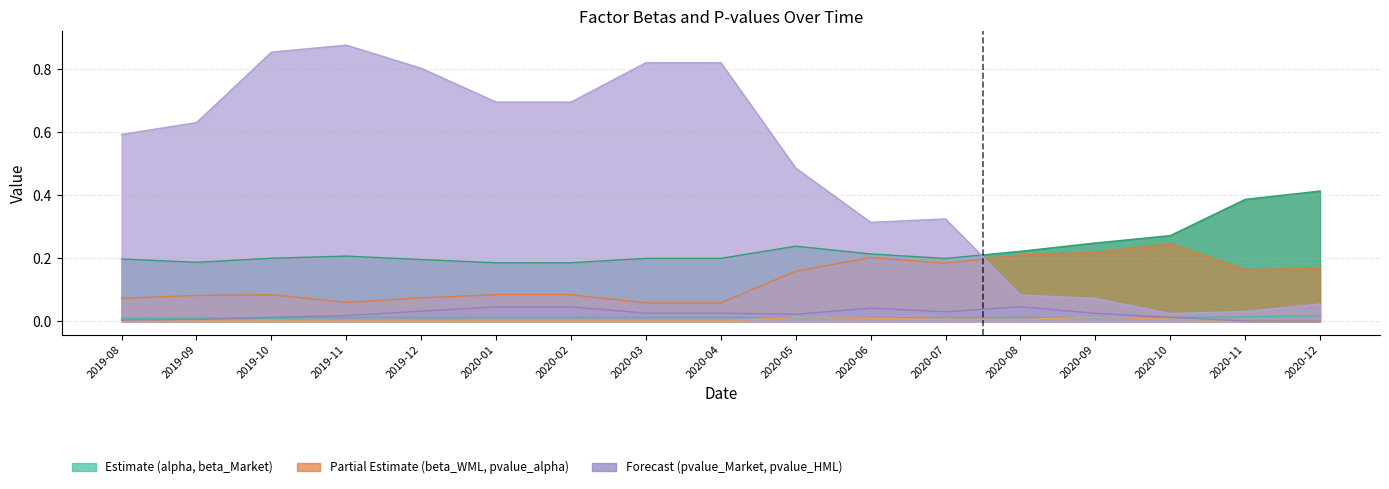

Is it true that pvalue_HML equals 0.0 at 2020-11?

False